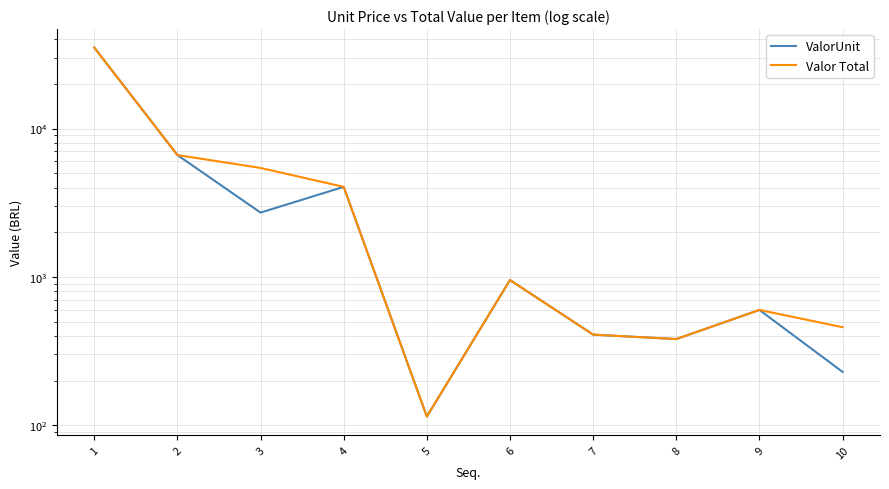

How many lines are shown in the chart?

2